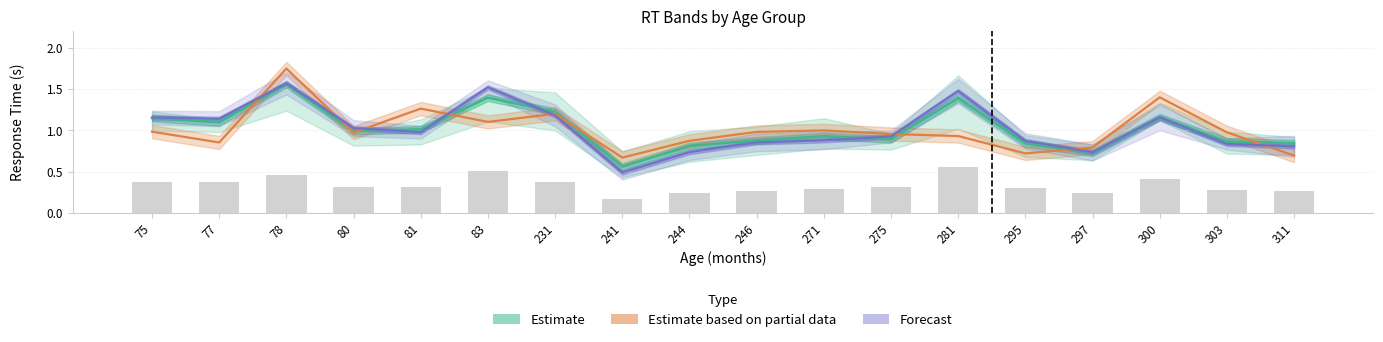

What is the total value across all series at 77?

3.5